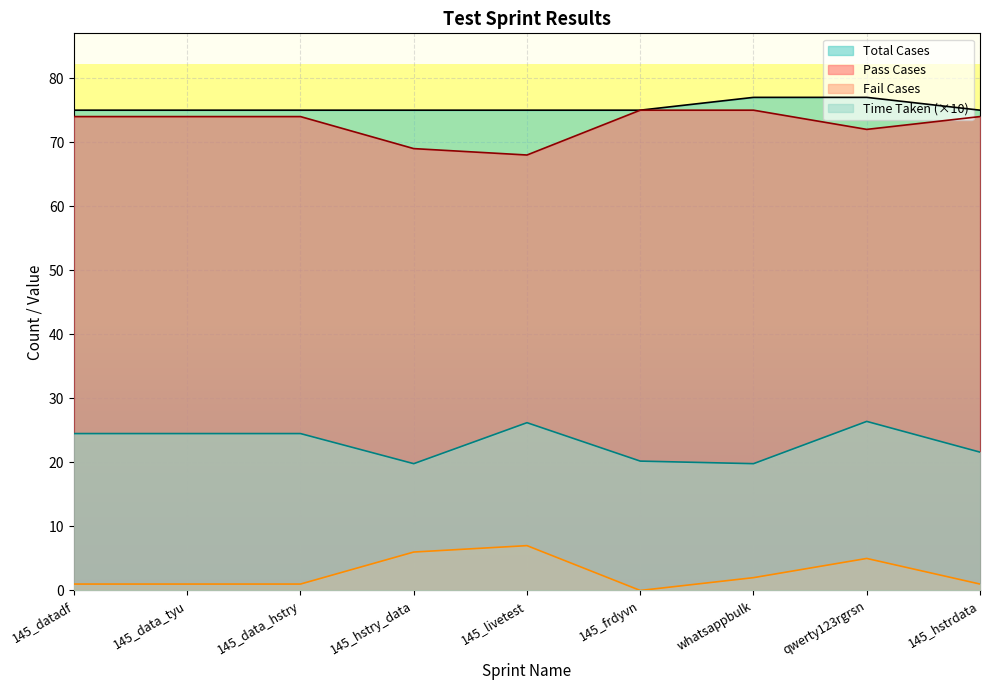

What is the value of the Pass Cases point at the 4th from the left?

69.0